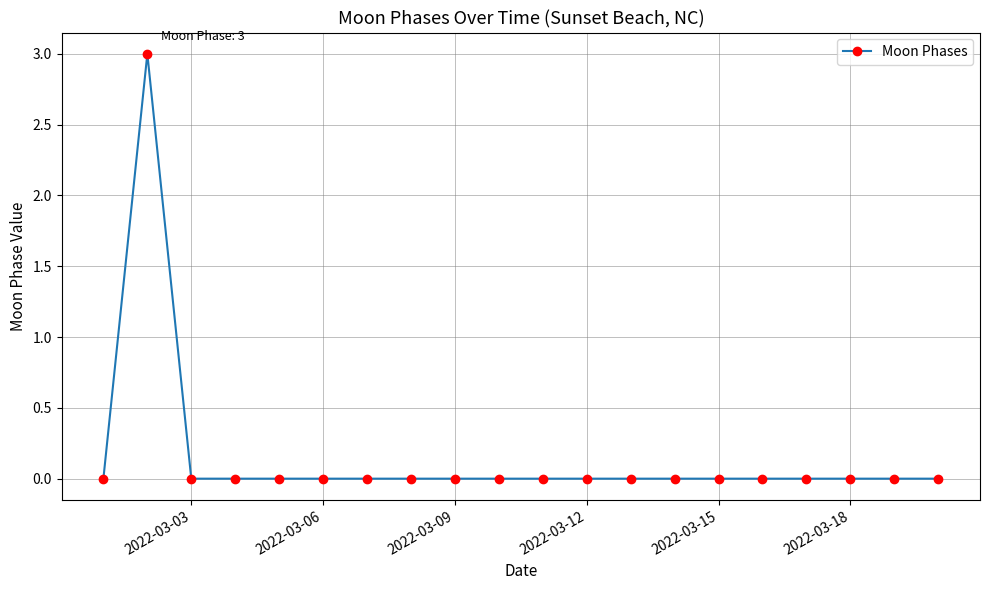

What is the sum of all values?

3